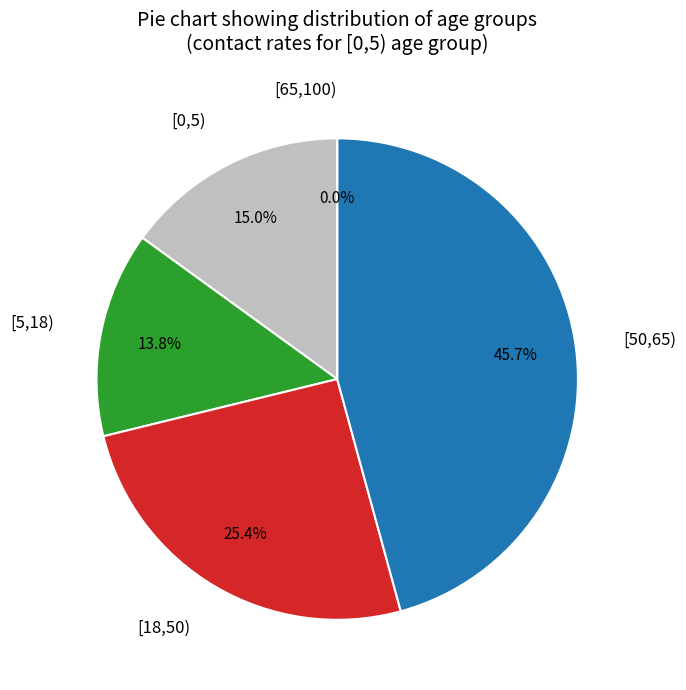

The [5,18) slice represents 14% of the pie. True or false?

True